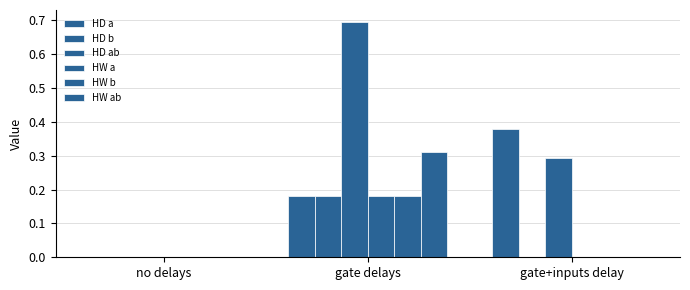

Is the value of HD ab at gate+inputs delay greater than the value of HW a at gate+inputs delay?

Yes